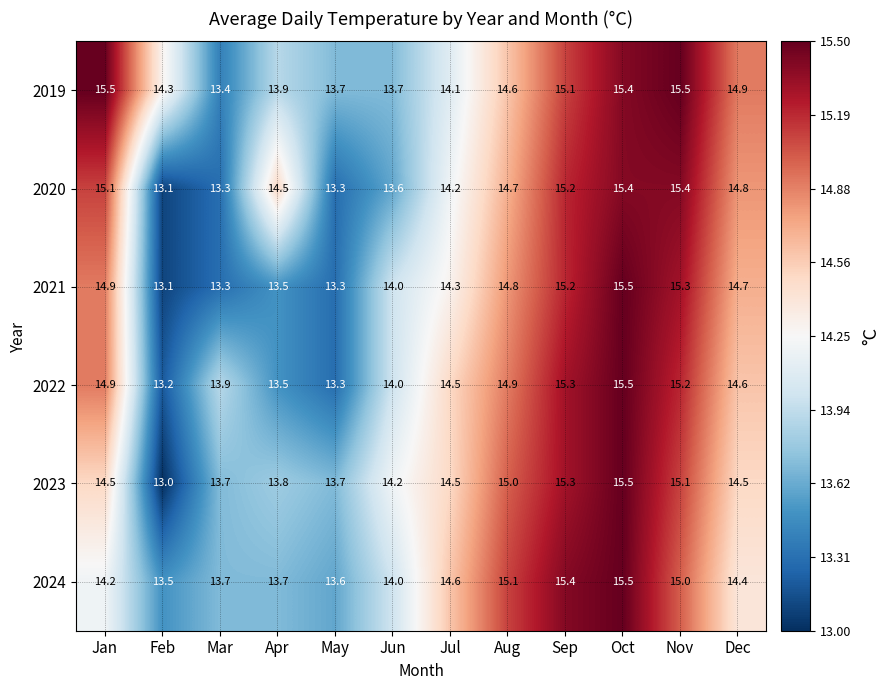

How many data points does each series have?

12